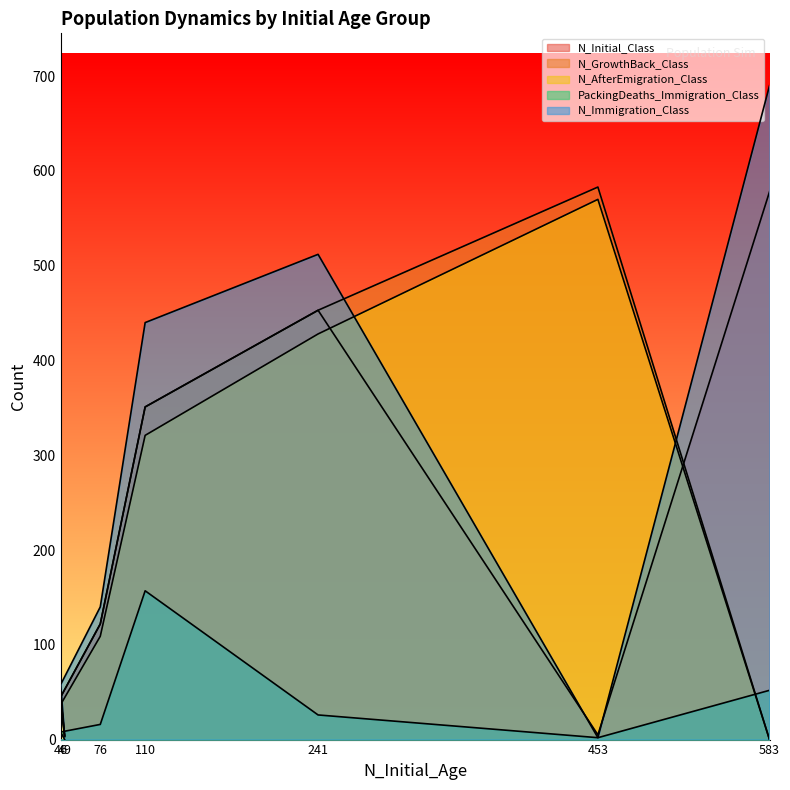

Where is the first local minimum for N_Immigration_Class?

453